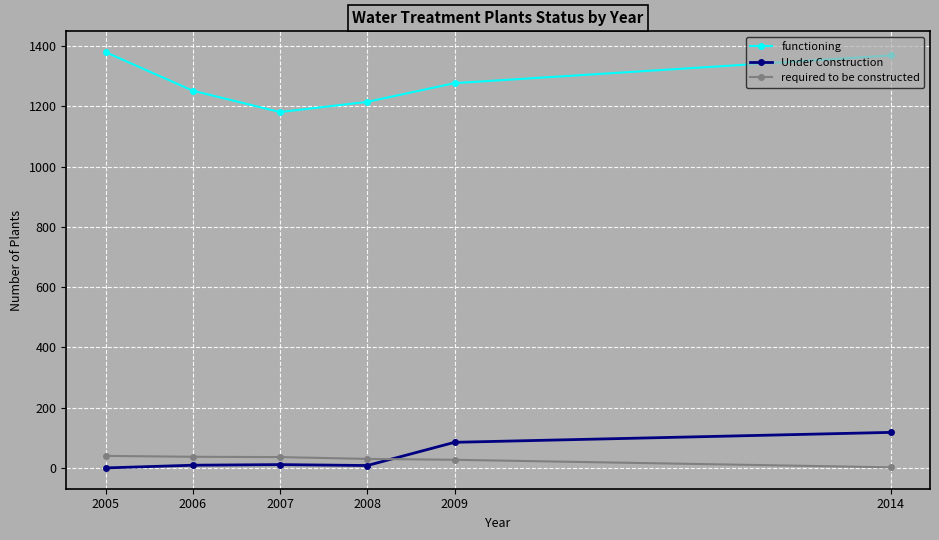

Which series has the largest total across all categories?

functioning